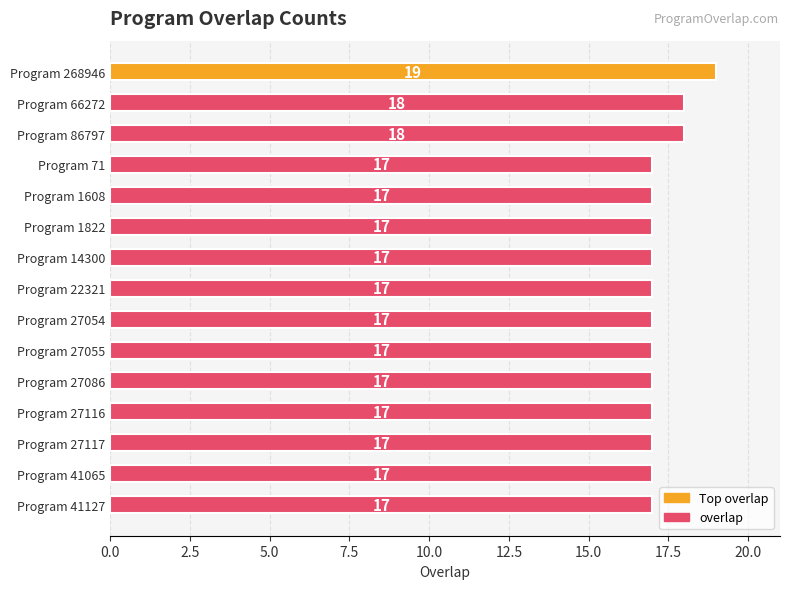

What is the value of the 3rd bar from the top?

18